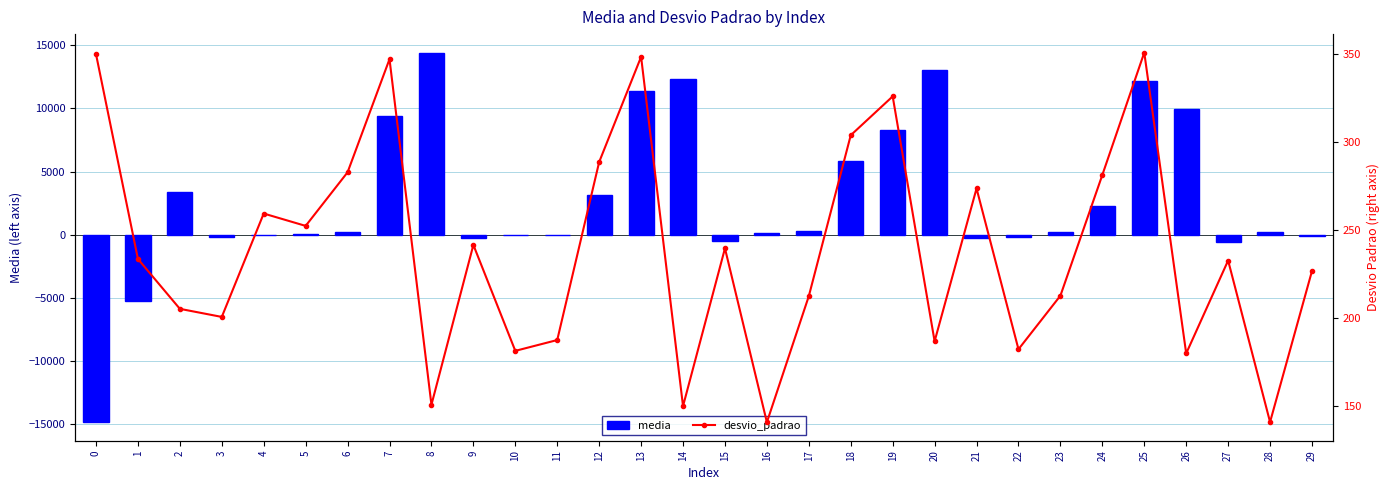

Where does the media series first go above 216?

2